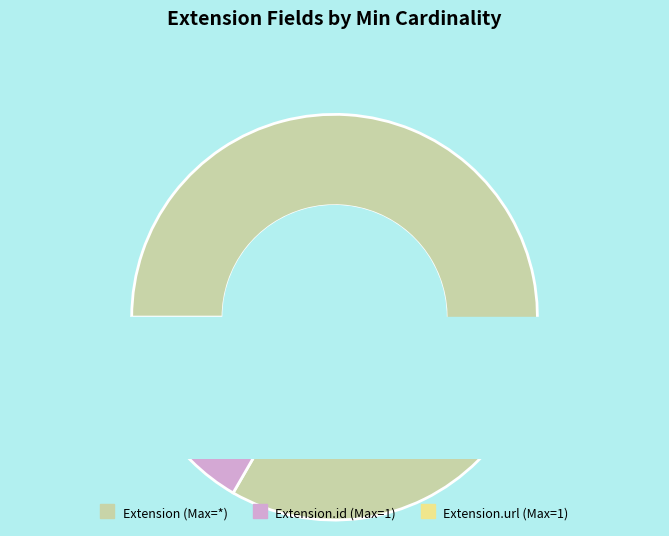

Is Extension.id the majority of the pie?

No